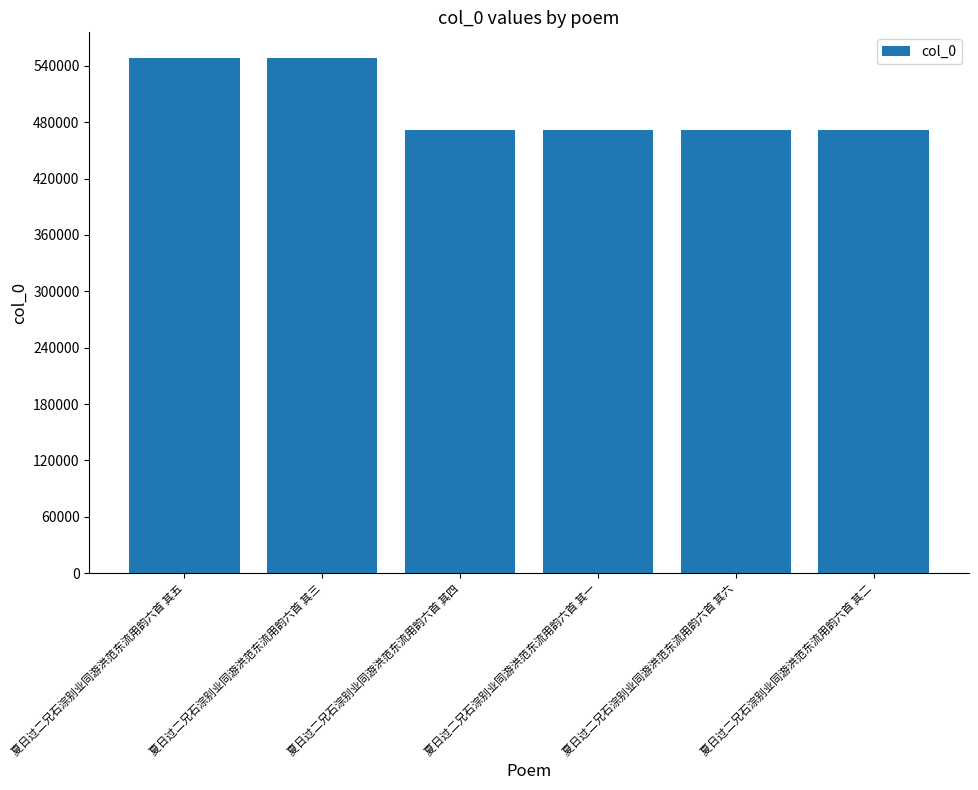

What is the difference between the values at 夏日过二兄石淙别业同游洪范东流用韵六首 其六 and 夏日过二兄石淙别业同游洪范东流用韵六首 其二?

2